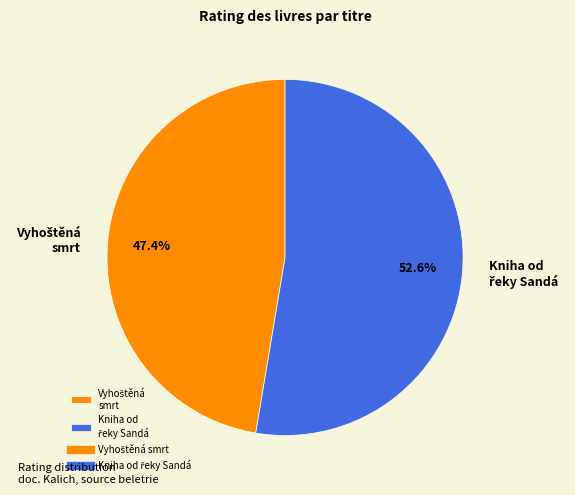

Is there a majority slice in this chart?

Yes